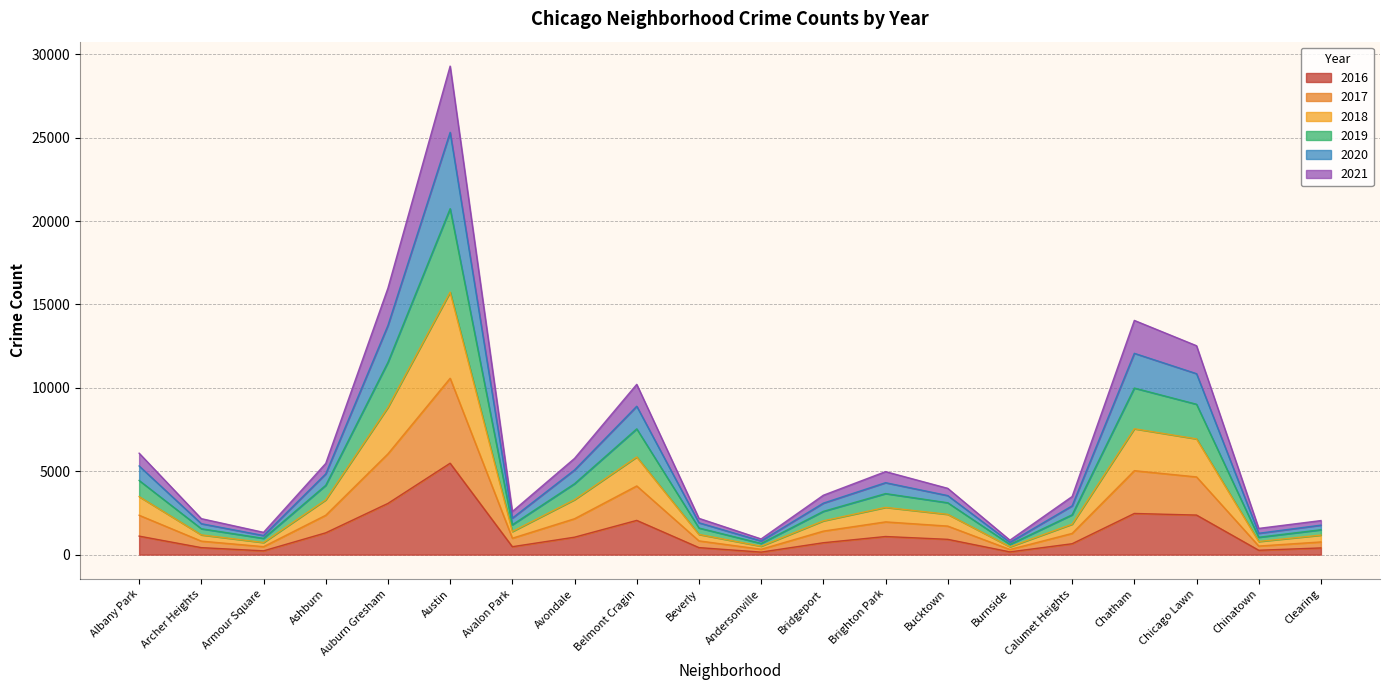

At which label does 2017 reach its minimum?

Burnside